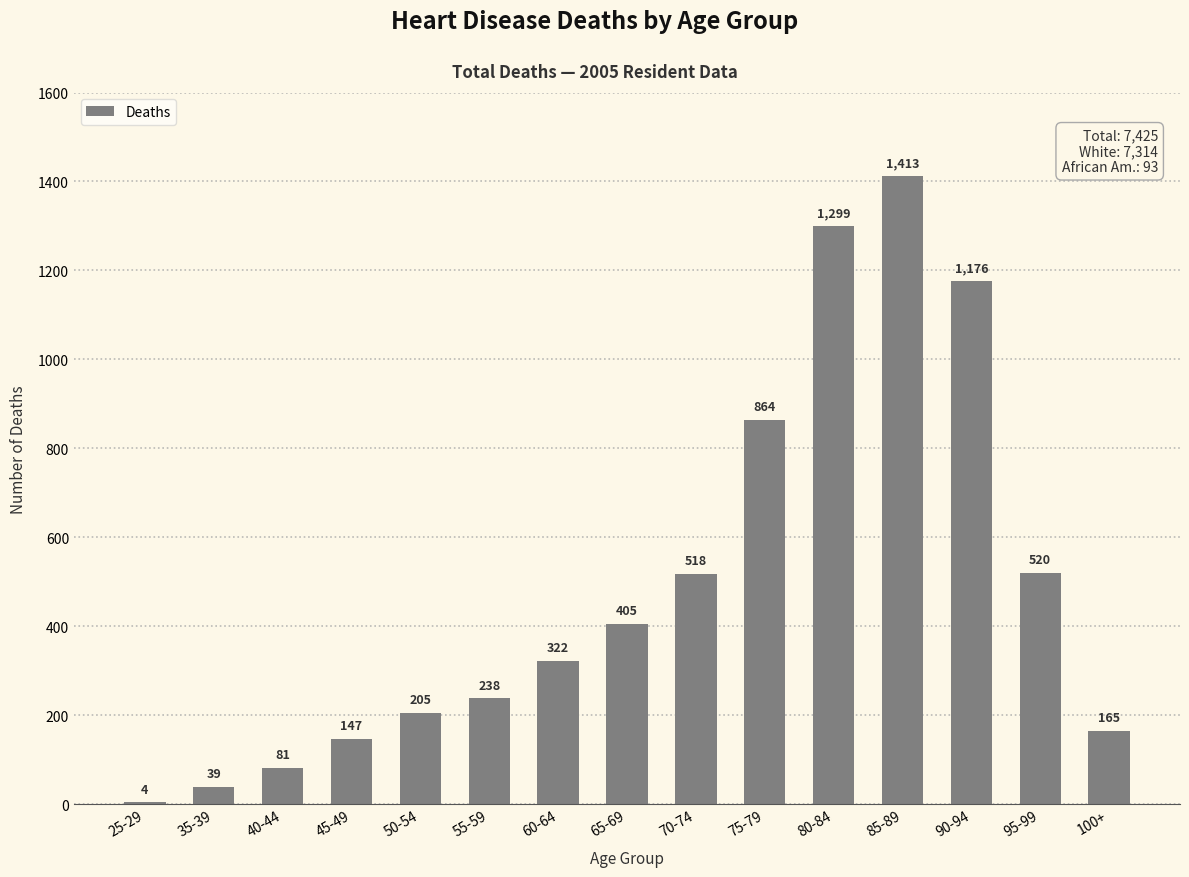

Reading left to right, extract all data points from this chart.

25-29=4	35-39=39	40-44=81	45-49=147	50-54=205	55-59=238	60-64=322	65-69=405	70-74=518	75-79=864	80-84=1299	85-89=1413	90-94=1176	95-99=520	100+=165